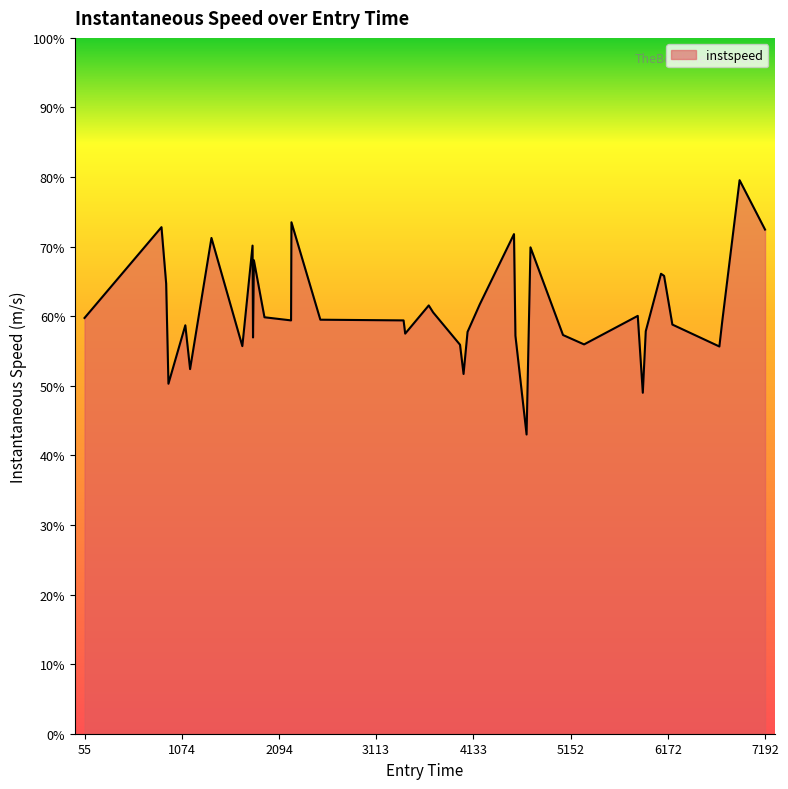

Does the chart display data point markers on the line(s)?

No